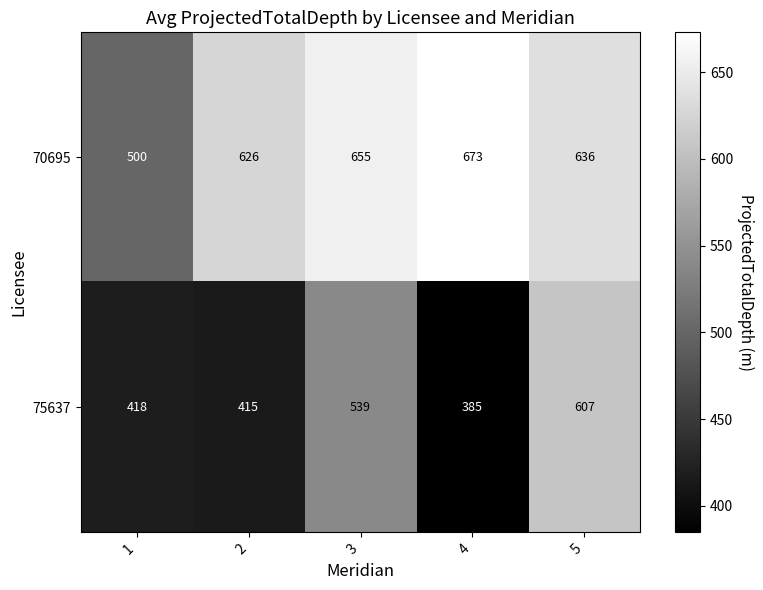

Rank the series at 3 from lowest to highest value.

75637, 70695